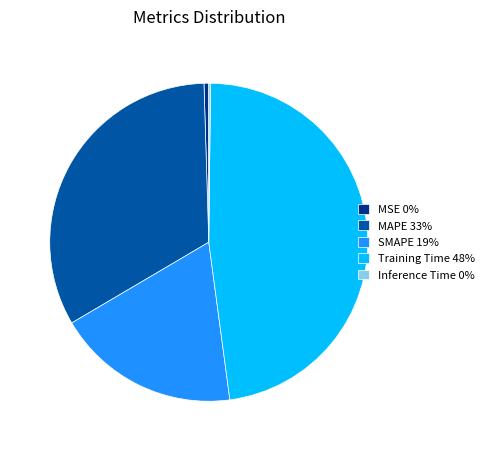

Combined, do SMAPE 19% and MSE 0% account for over 50%?

No